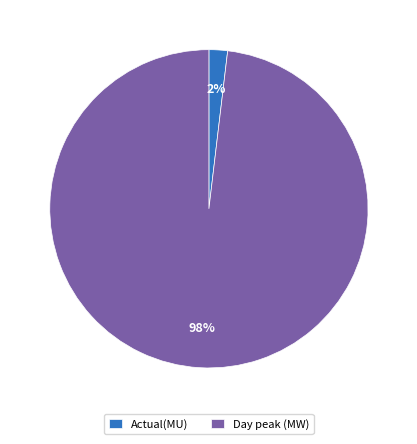

Is there a majority slice in this chart?

Yes